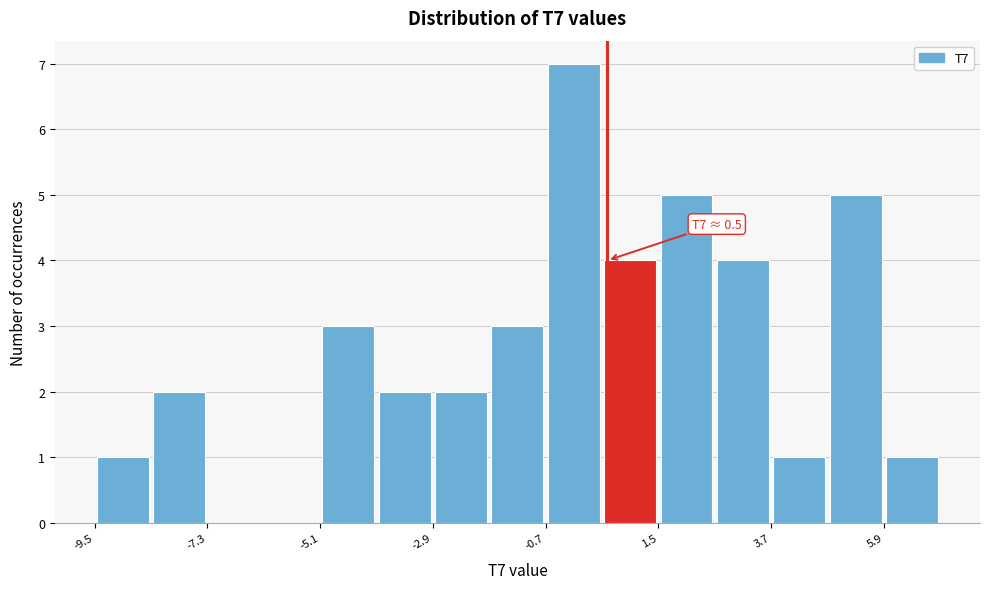

Read against the x-axis, roughly where is the centre of the tallest bar?

0.0